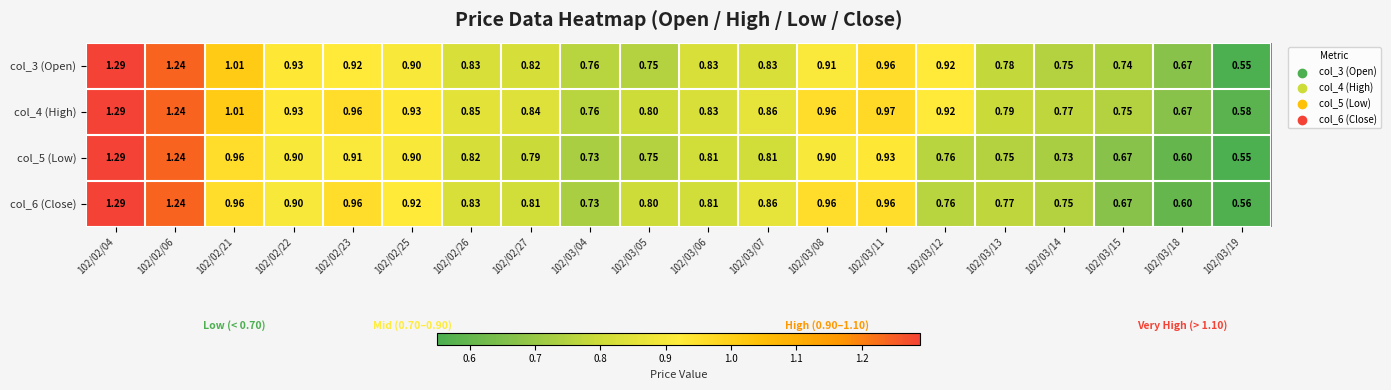

Is the value of col_6 (Close) at 102/02/27 greater than the value of col_4 (High) at 102/03/07?

No